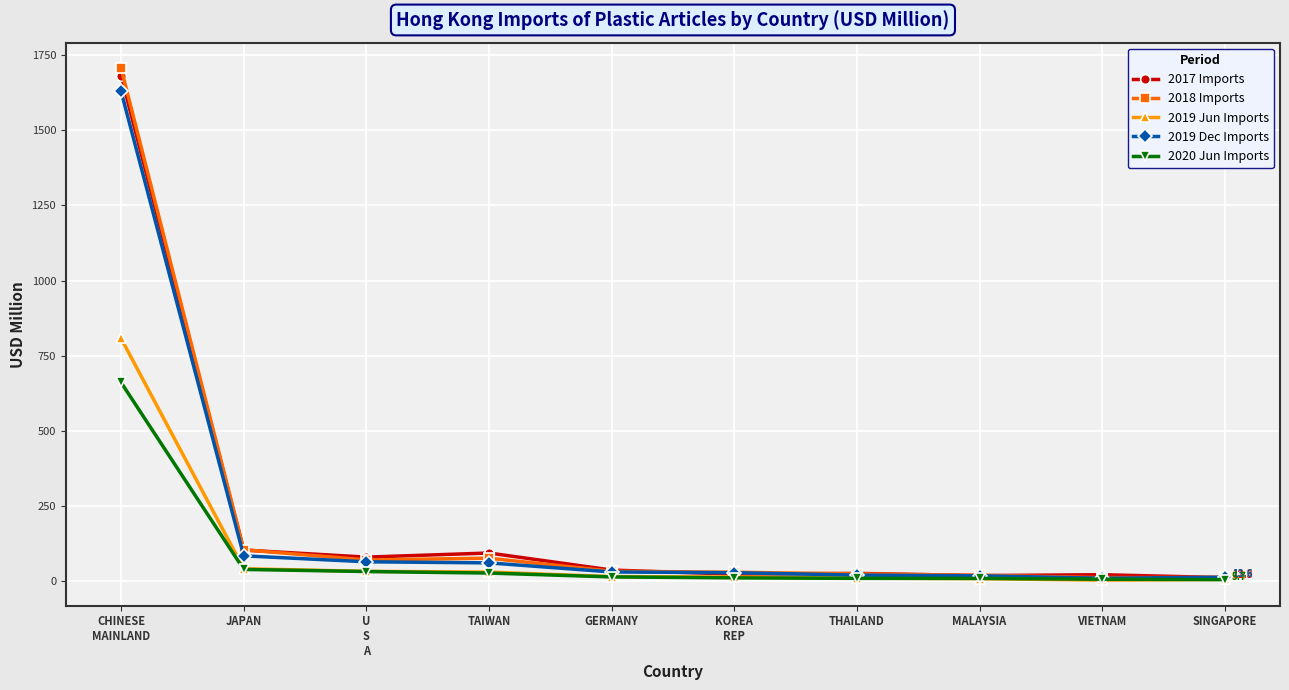

True or false: 2018 Imports has more than 0 points higher than both neighbors.

True